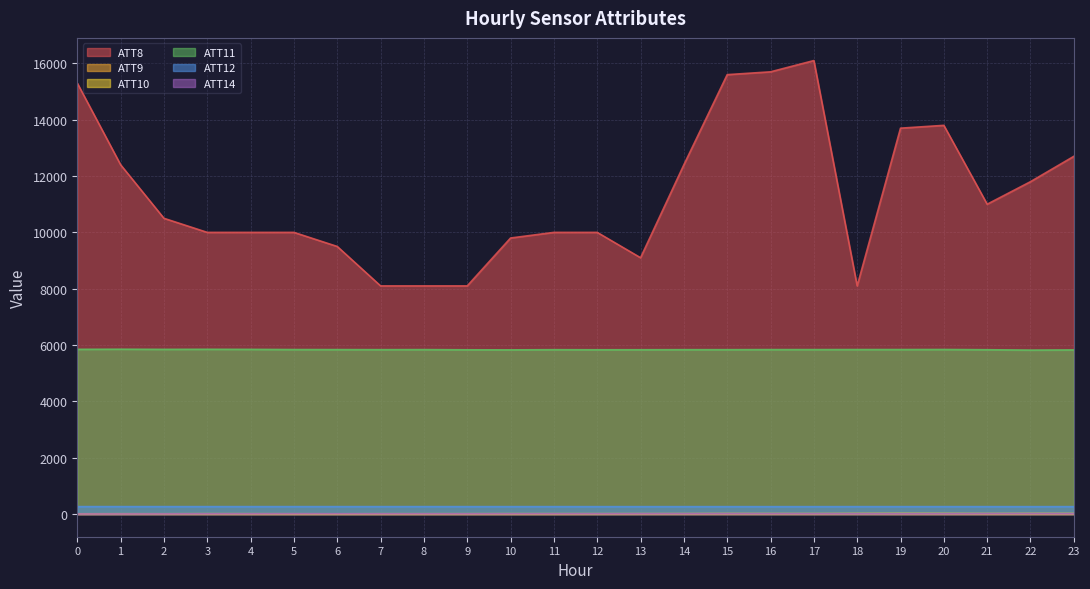

What is the spread (max minus min) of values at 0?

15296.6